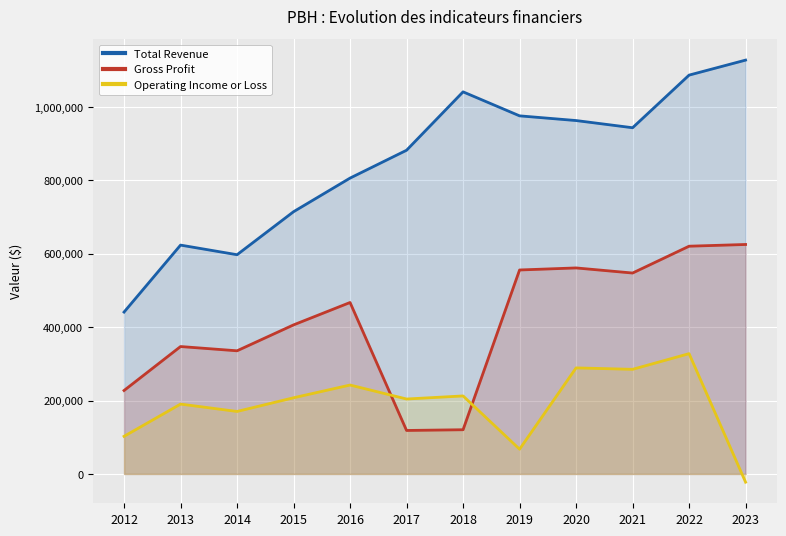

The Gross Profit series shows 620600 at 2022. True or false?

True